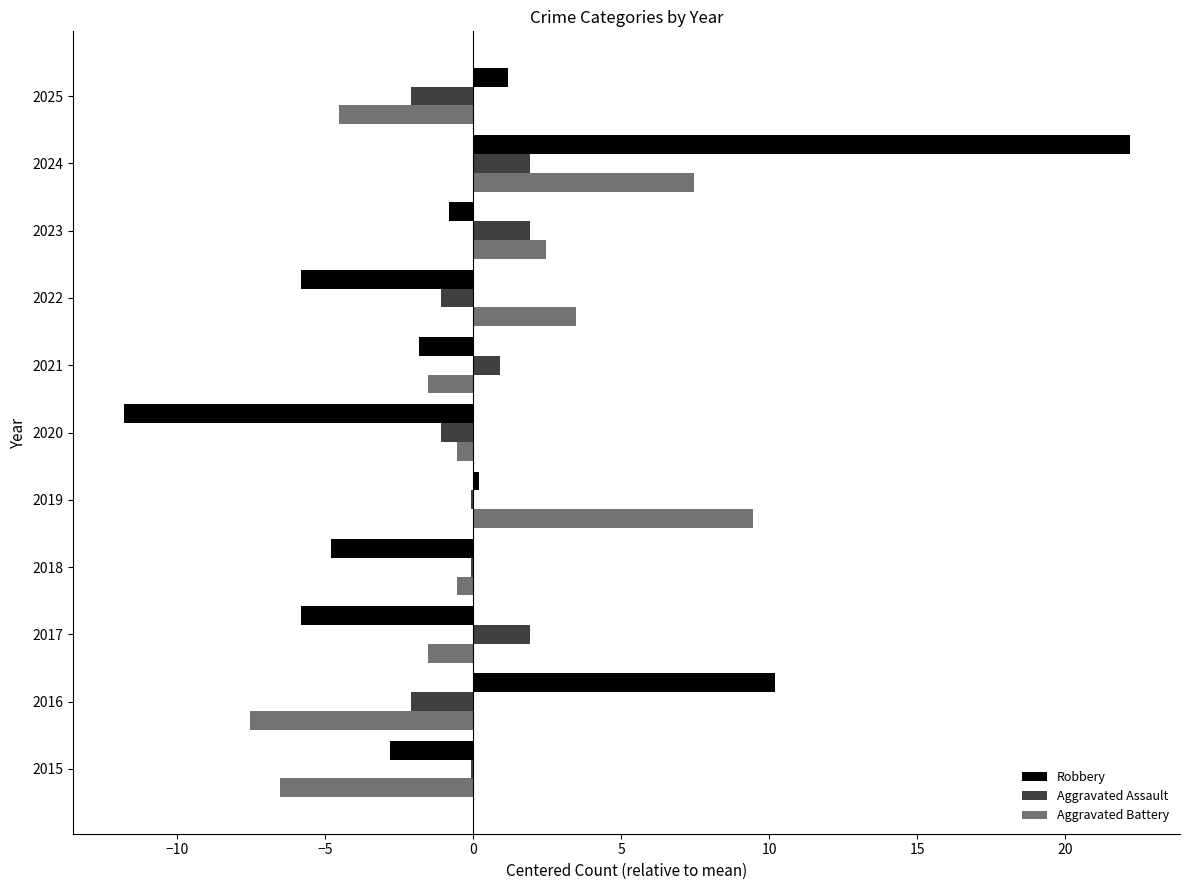

What are all the series names shown in the legend?

Robbery, Aggravated Assault, Aggravated Battery